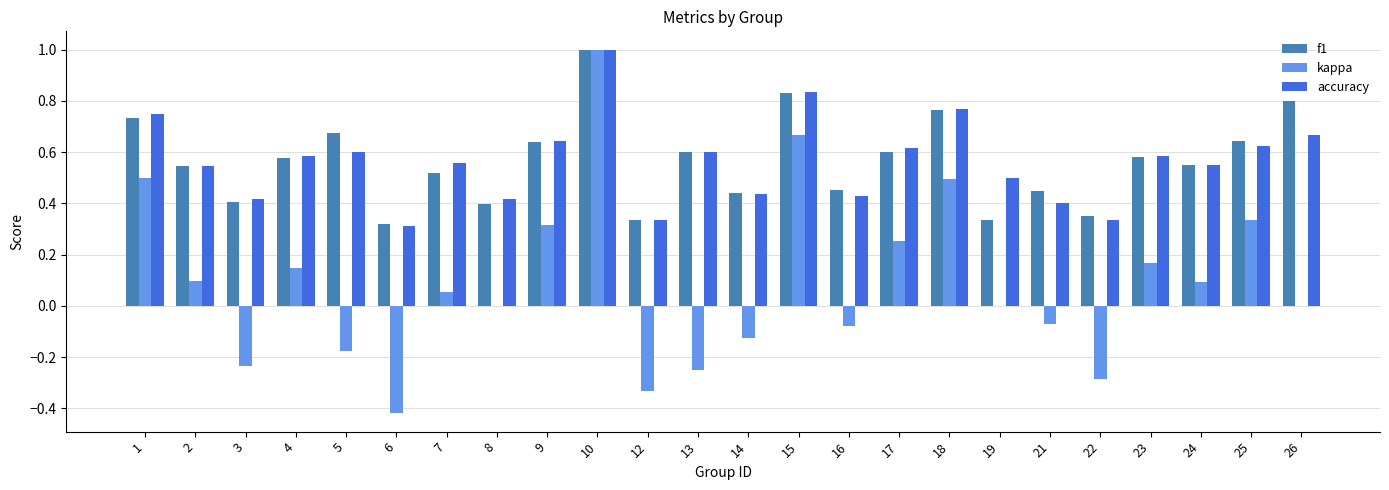

Count the number of data series in this chart.

3